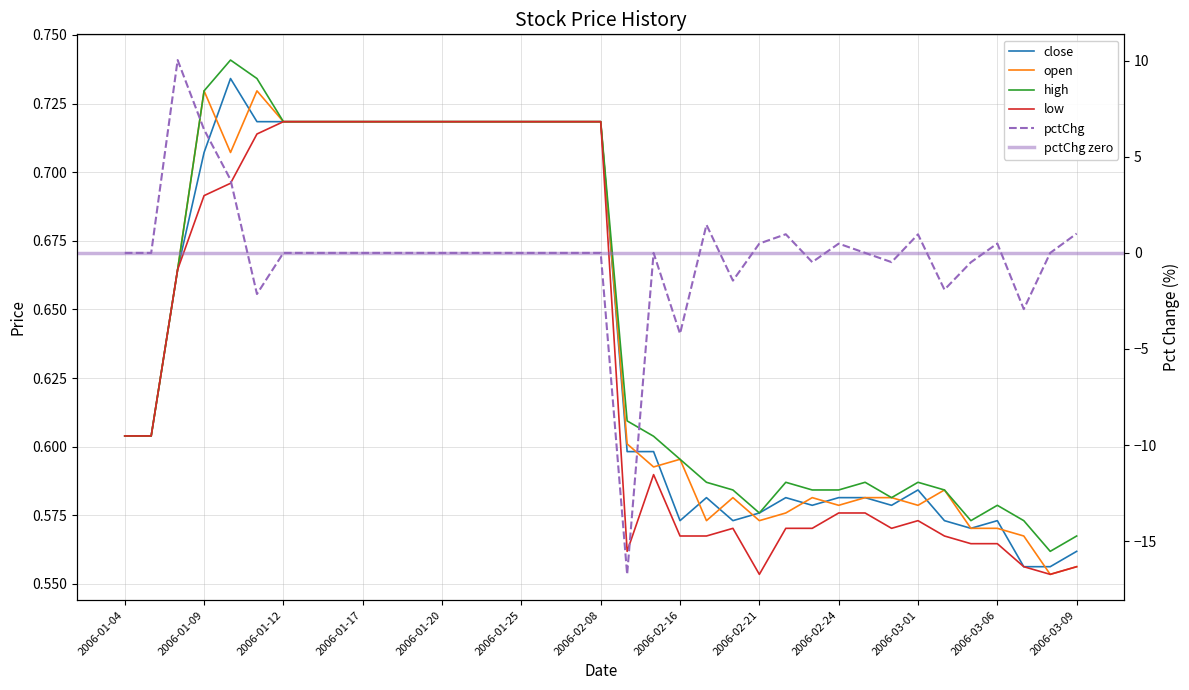

What is the approximate value of close at 2006-03-01?

0.6